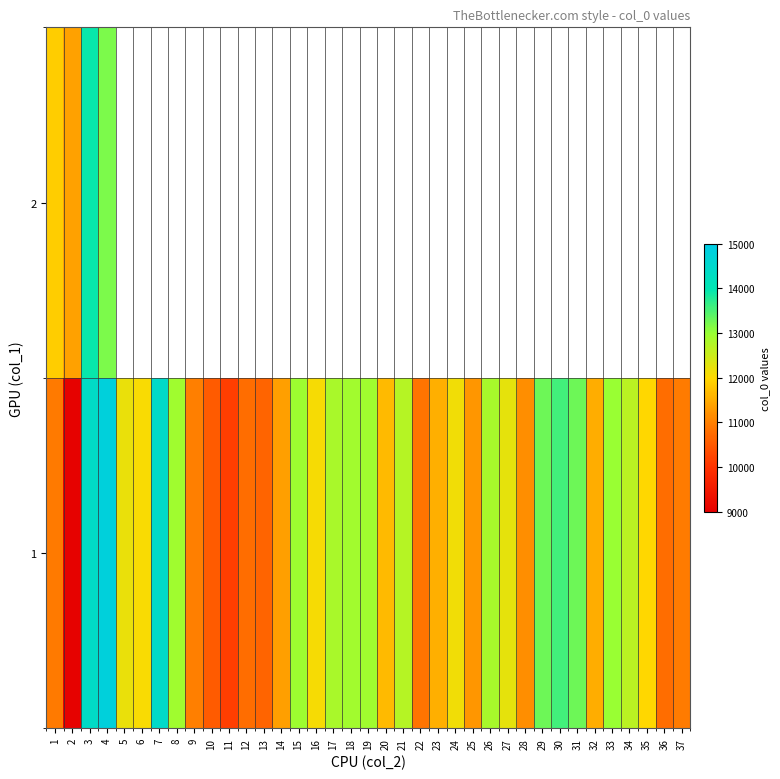

At which category does the chart reach its minimum across all series?

2